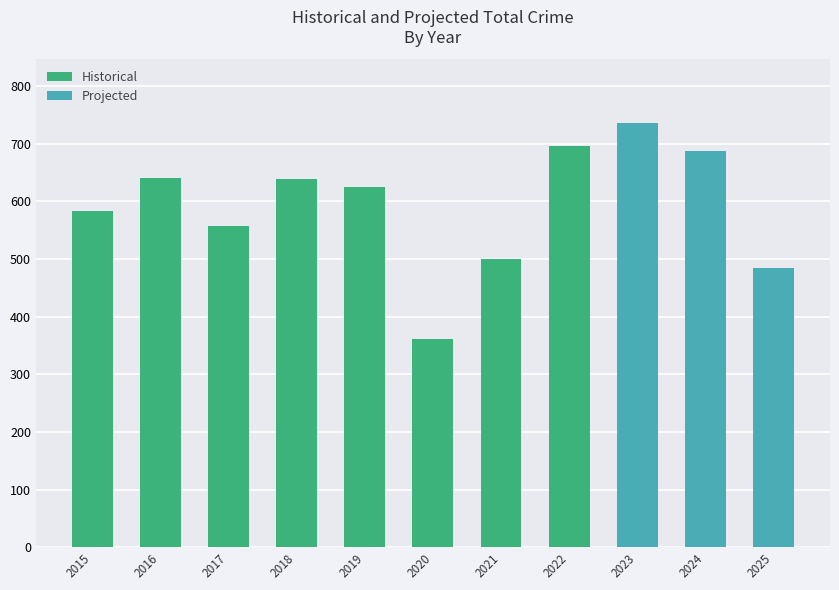

Reading left to right, transcribe all the data shown in this chart.

2015=584	2016=641	2017=558	2018=639	2019=624	2020=362	2021=500	2022=696	2023=736	2024=688	2025=485